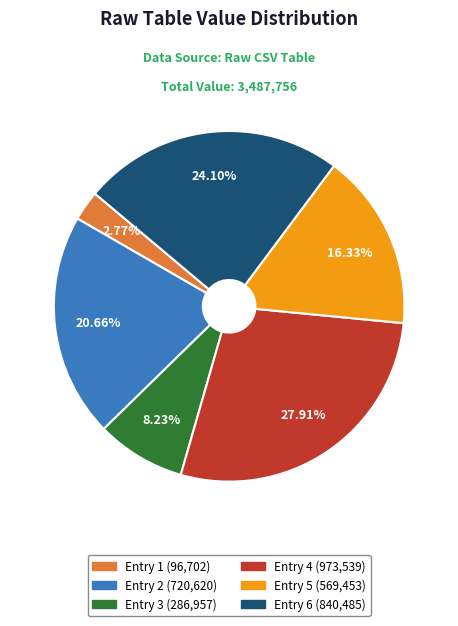

Is there a majority slice in this chart?

No